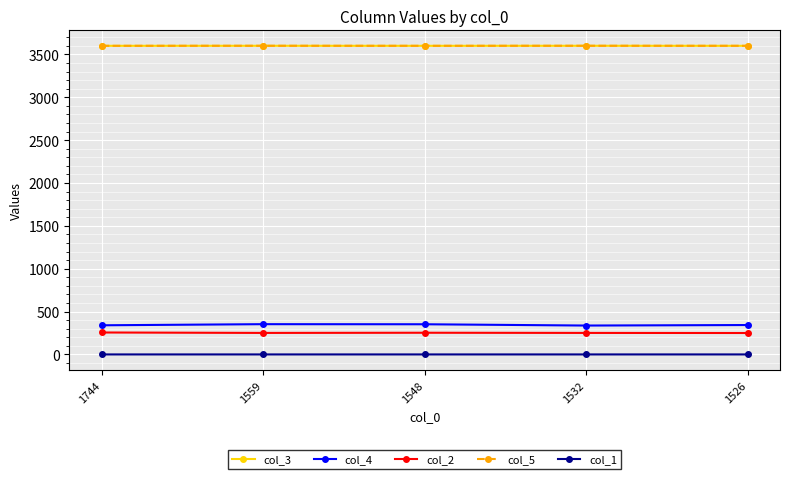

What is the difference between the maximum and second lowest values in the col_4 series?

13.0